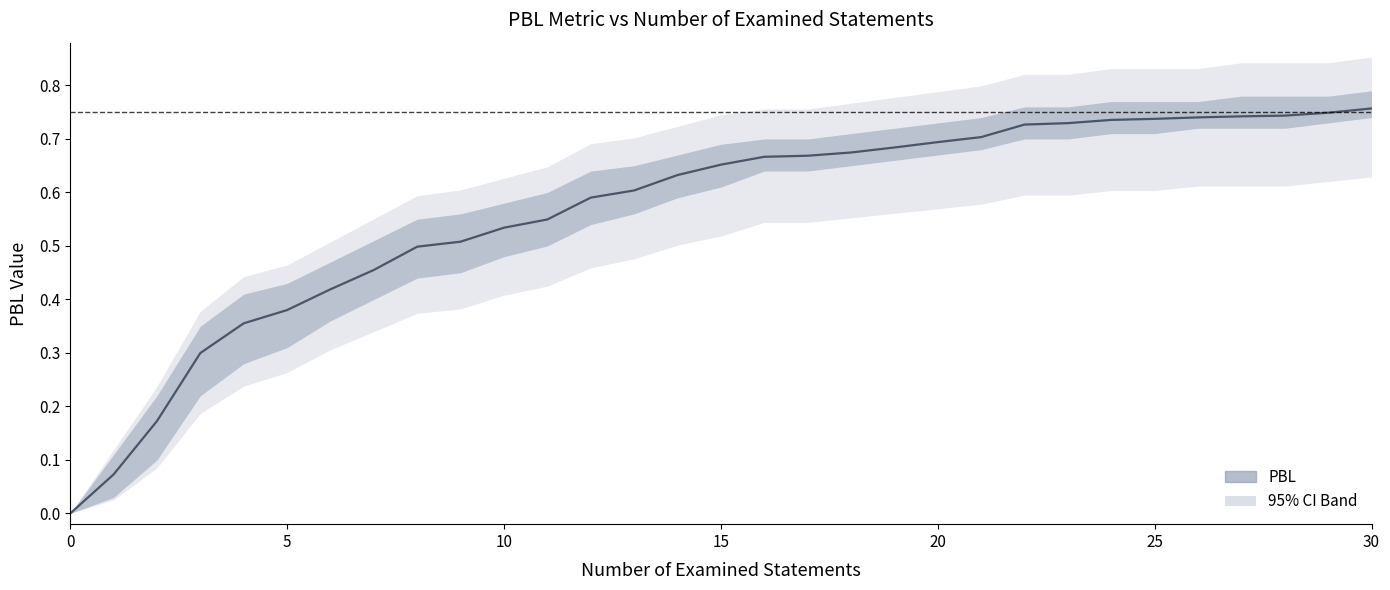

What is the average value?

0.6